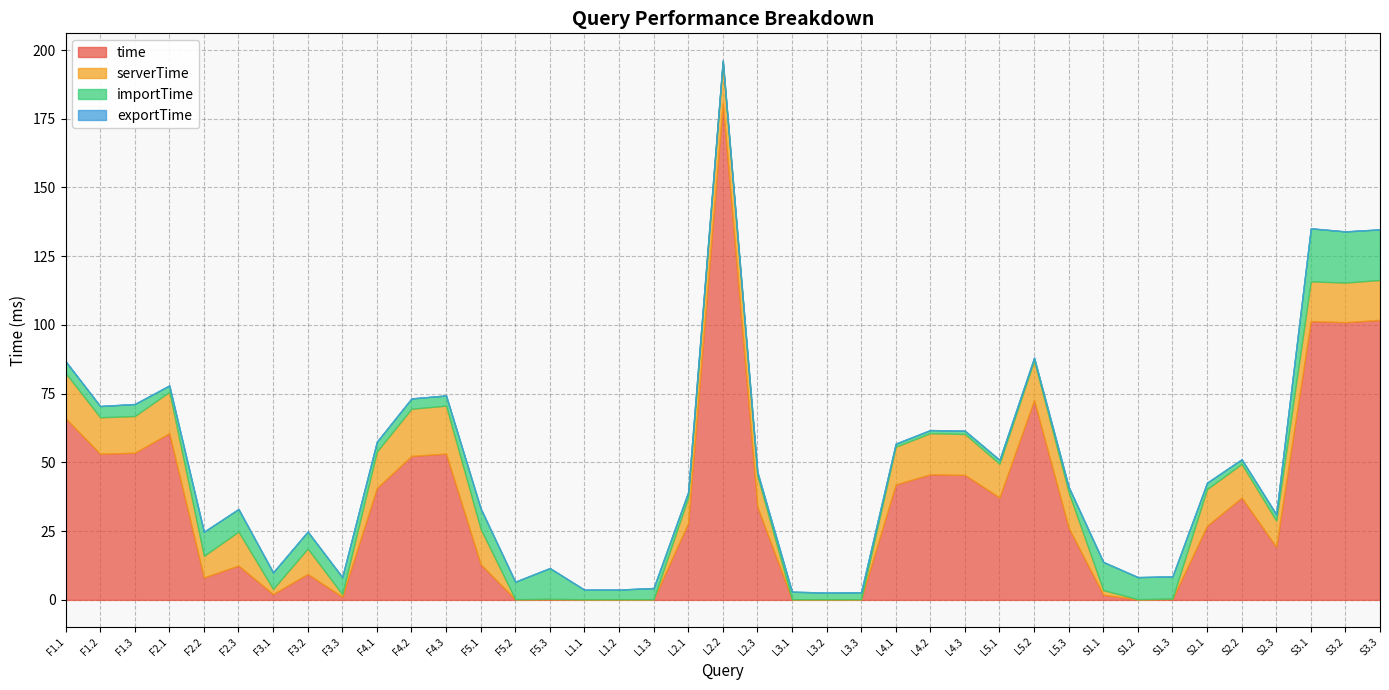

Does the chart have visible grid lines?

Yes